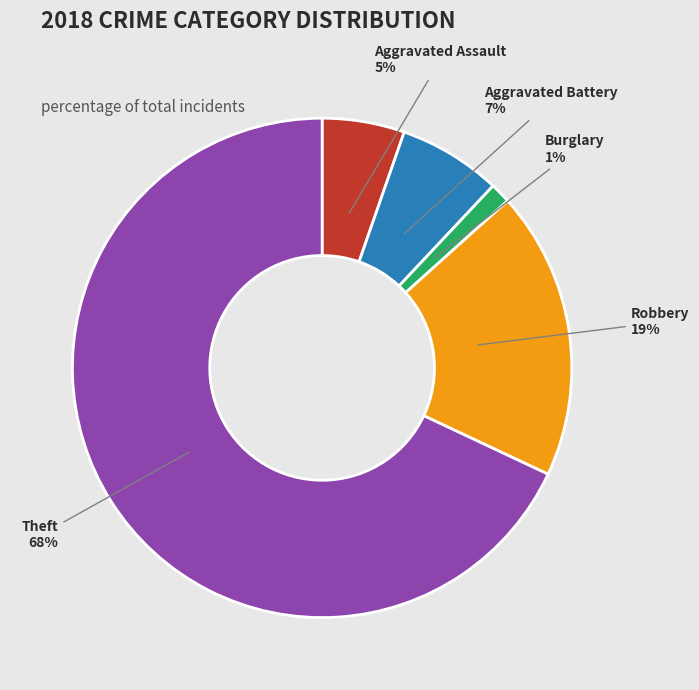

The Robbery slice represents 7% of the pie. True or false?

False